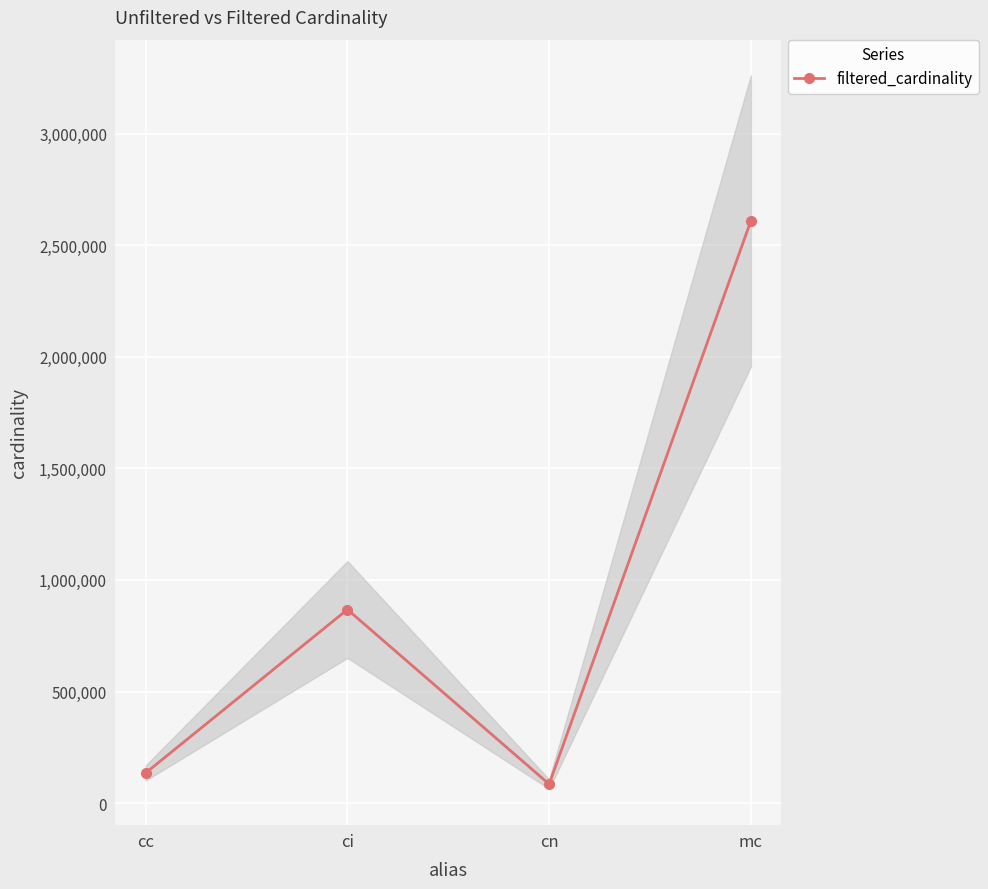

At which category does the chart reach its minimum across all series?

cn